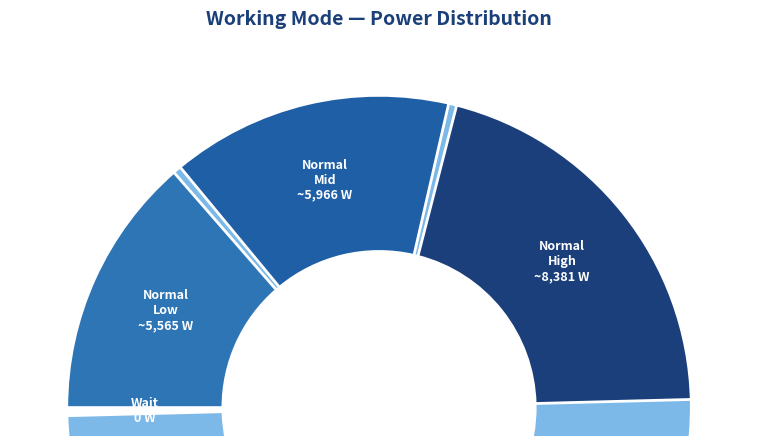

Does any single category account for the majority?

Yes